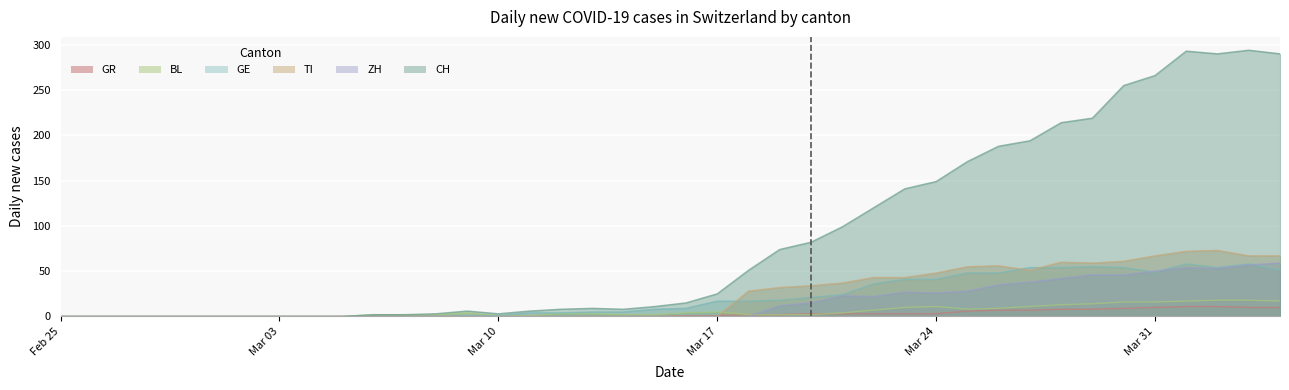

The value of CH at Feb 25 is 201. True or false?

False